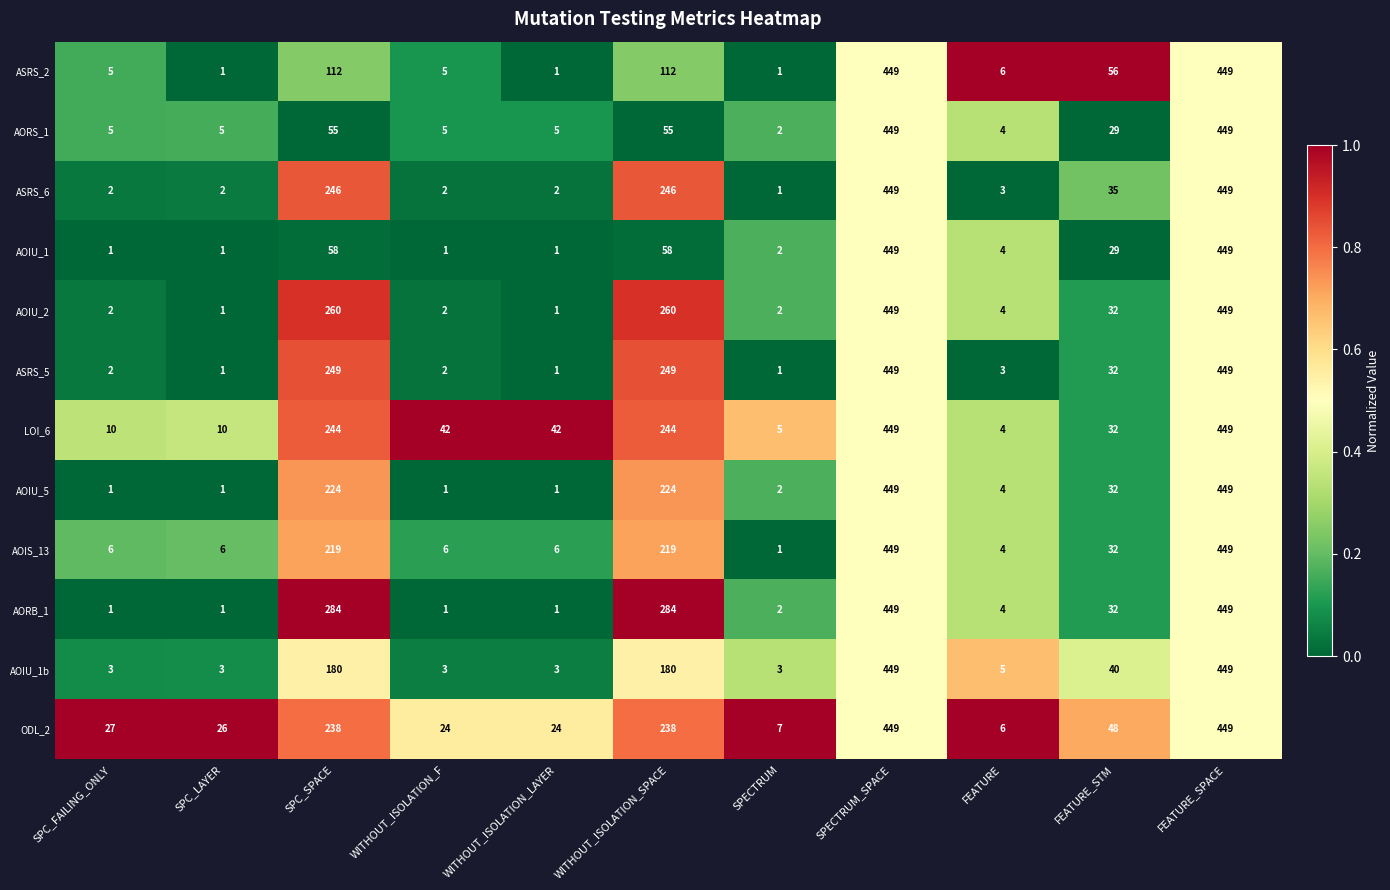

How many data points in ASRS_6 are less than 3?

5